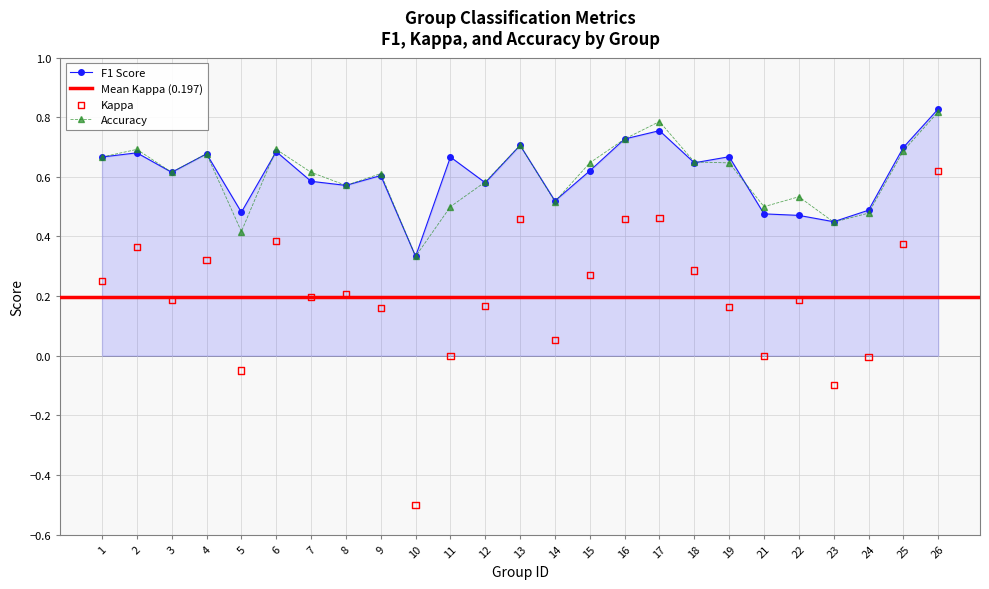

What is the total value across all series at 23?

0.8